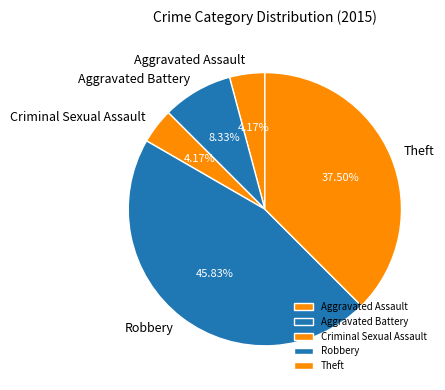

Does Aggravated Assault account for over 50% of the chart?

No